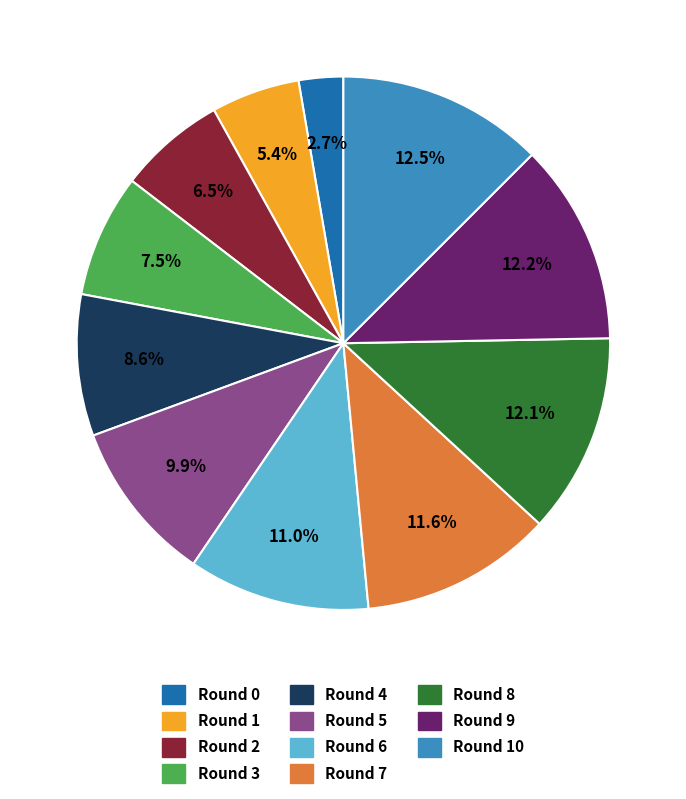

How many slices are in this pie chart?

11